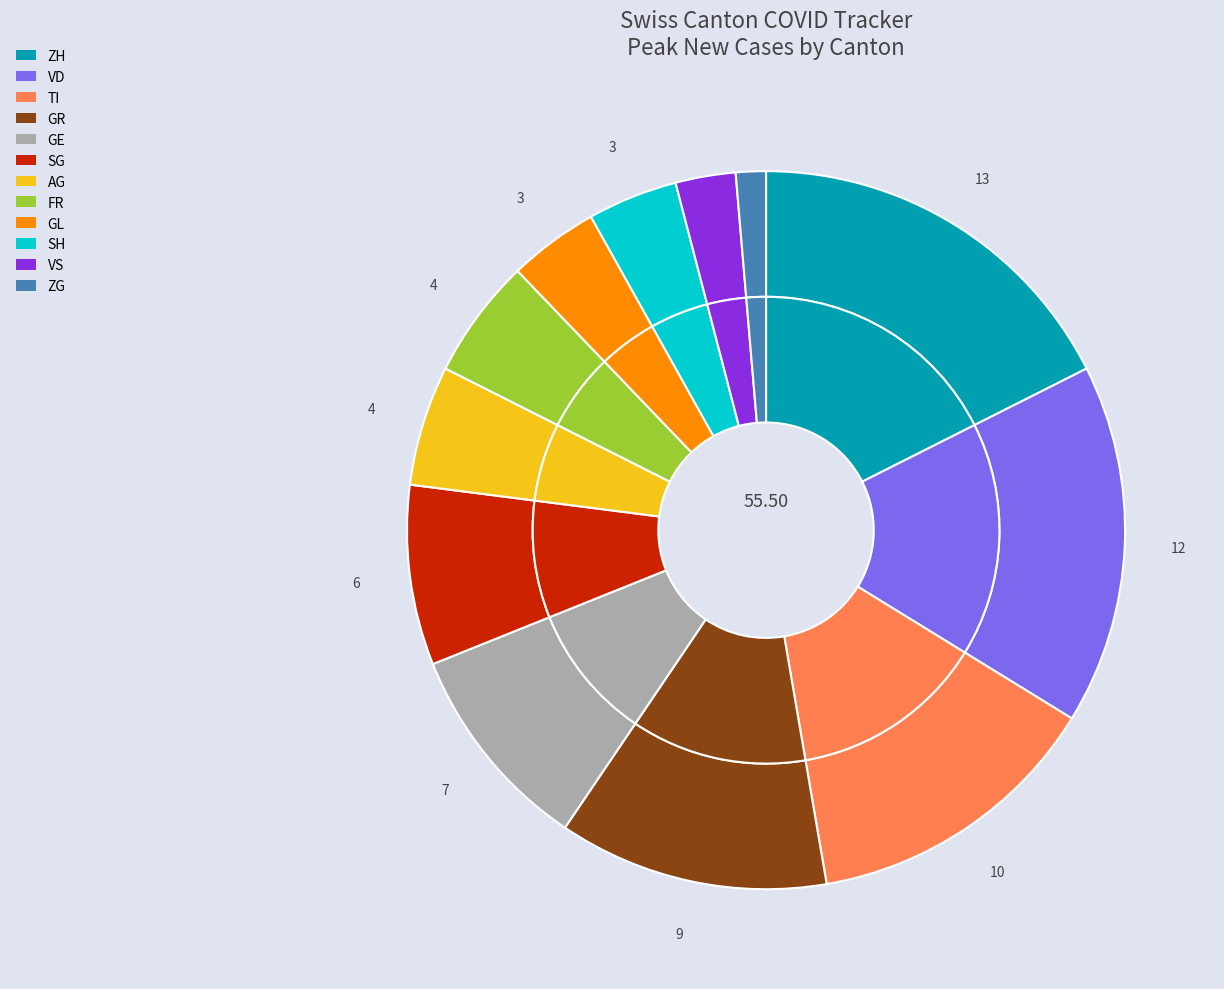

How many slices are in this pie chart?

12